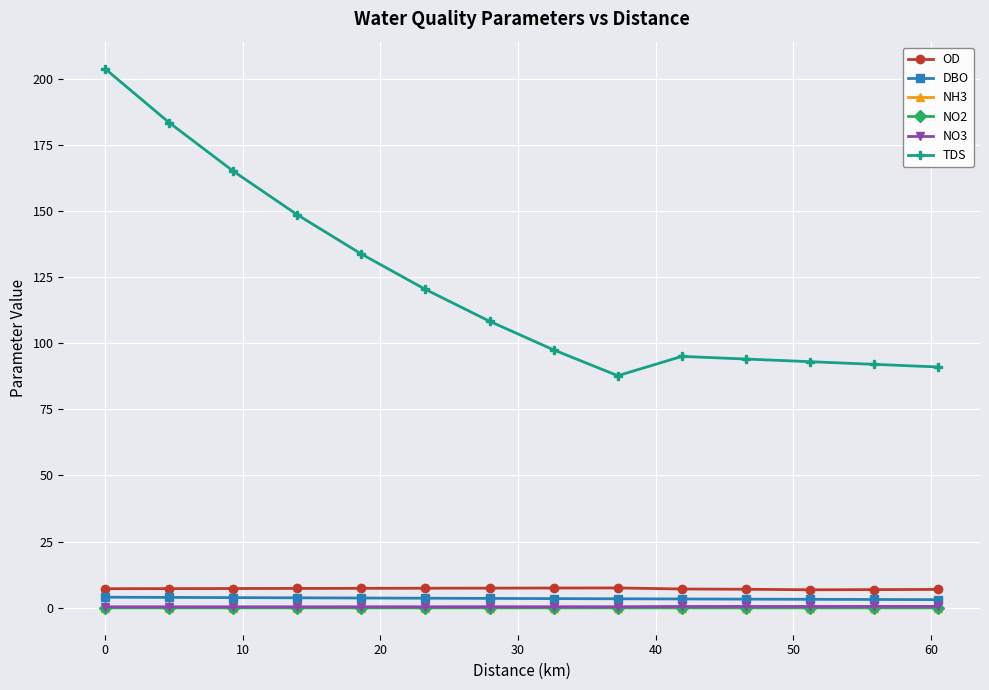

At how many categories does at least one series exceed 70?

14